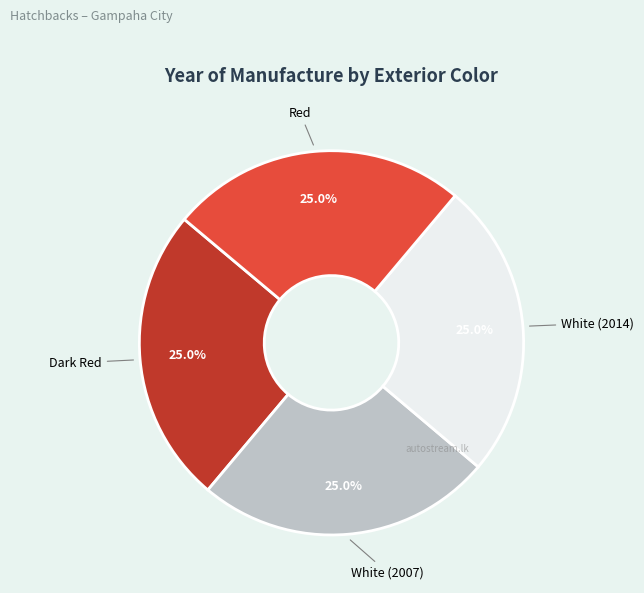

Approximately how many times larger is the value at Red compared to Dark Red?

1.0